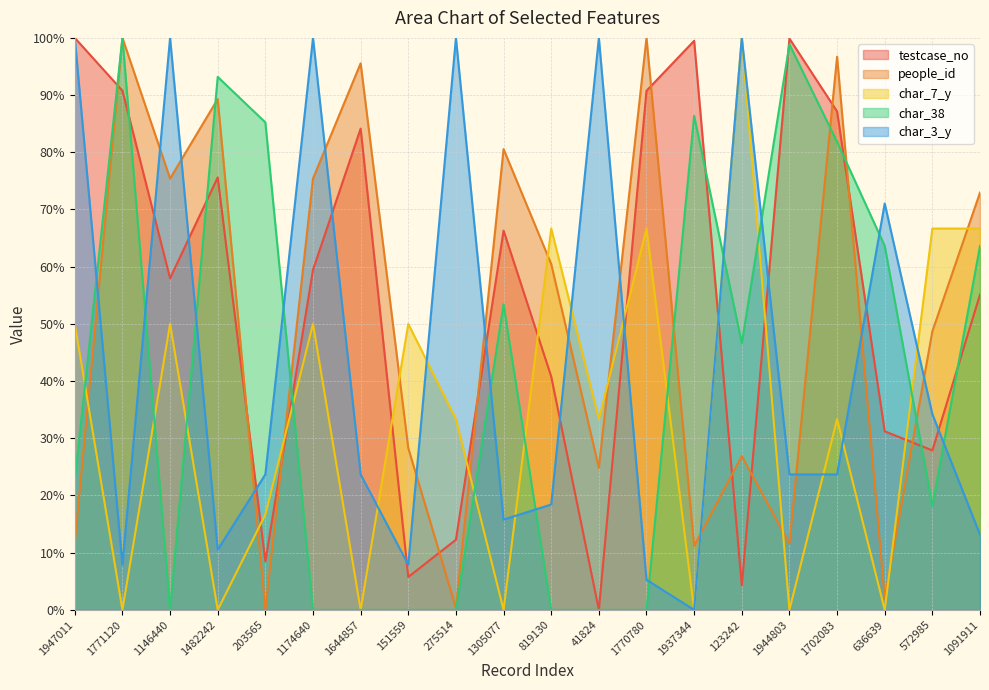

At which category is the sum across all series the highest?

1702083